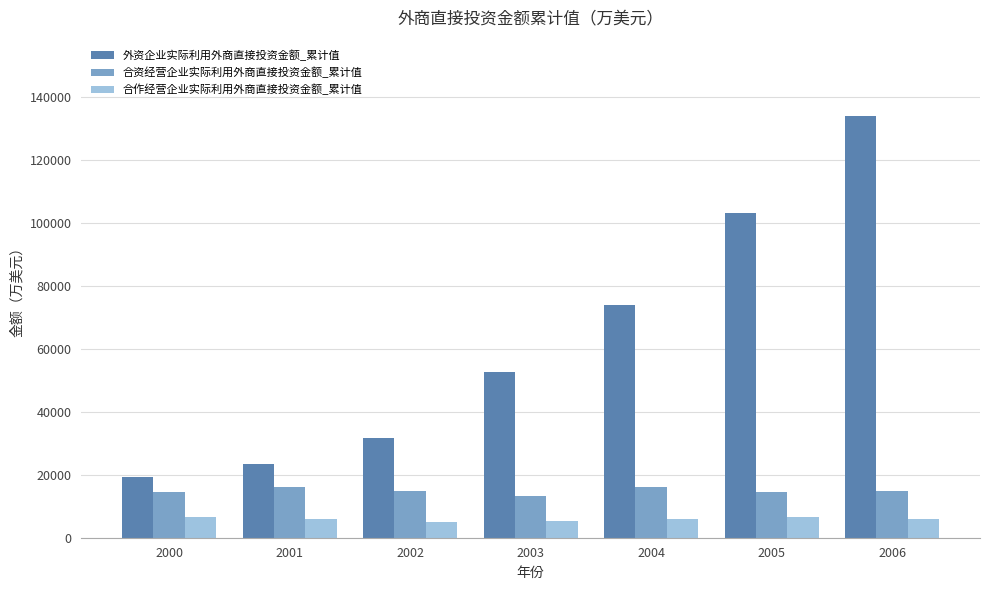

What are all the series names shown in the legend?

外资企业实际利用外商直接投资金额_累计值, 合资经营企业实际利用外商直接投资金额_累计值, 合作经营企业实际利用外商直接投资金额_累计值